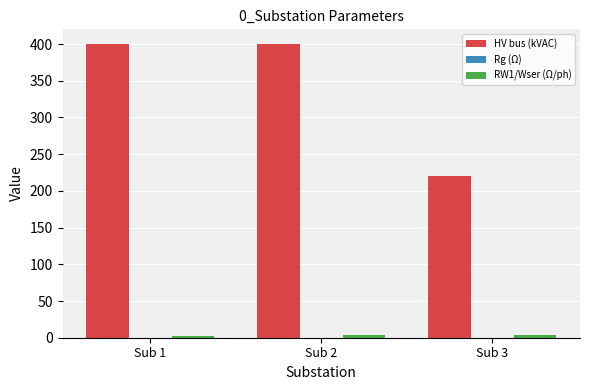

Which series has the largest total across all categories?

HV bus (kVAC)